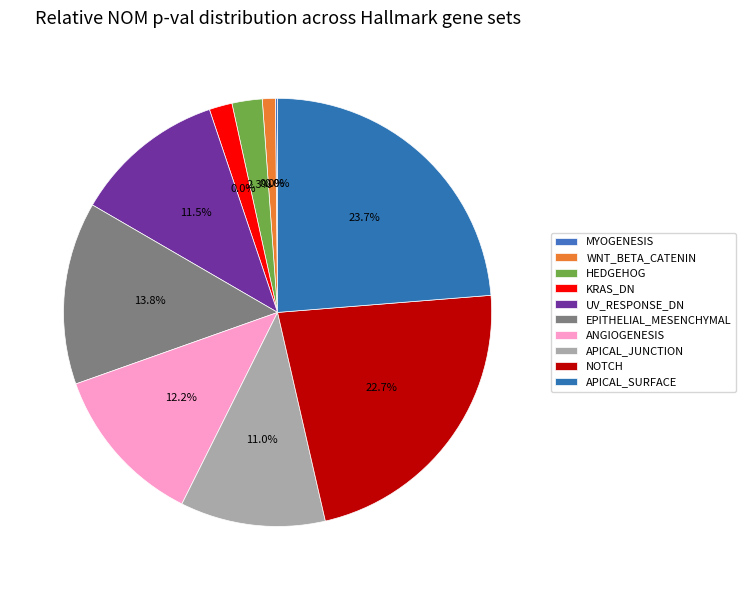

To the nearest percent, what percentage of the pie is ANGIOGENESIS?

12%